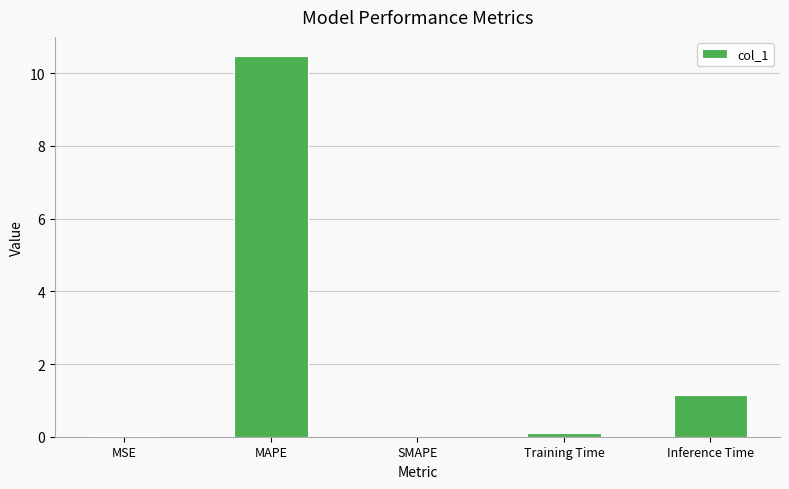

What is the change in value from Training Time to Inference Time?

+1.0